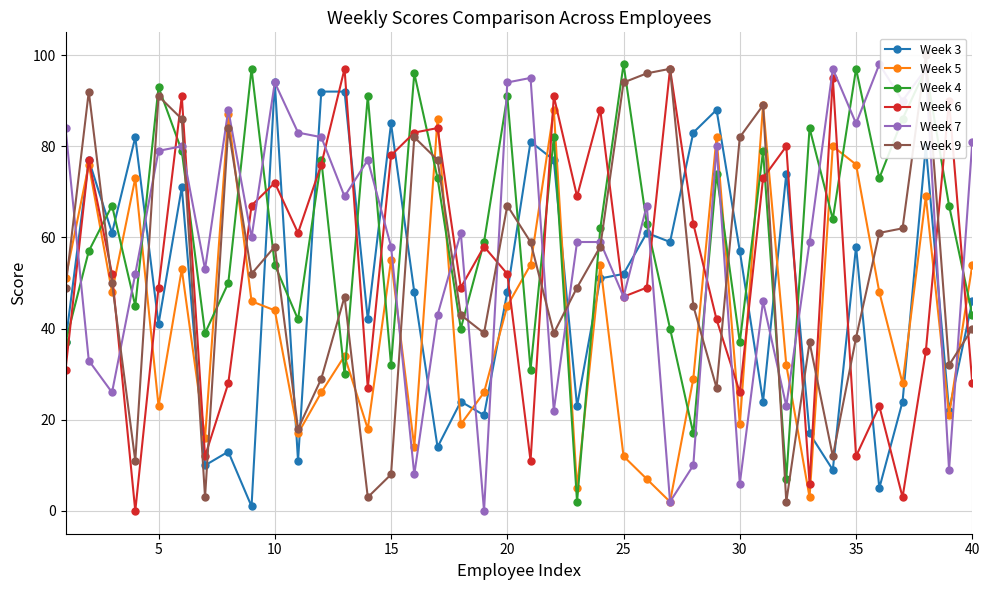

True or false: Week 5 has more than 0 points higher than both neighbors.

True